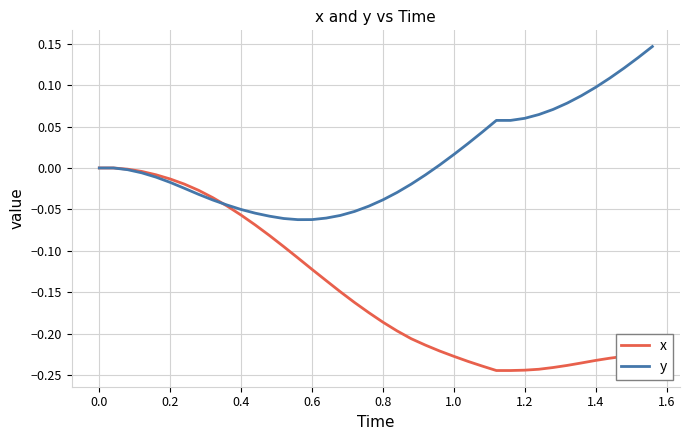

Which series has the largest total across all categories?

y